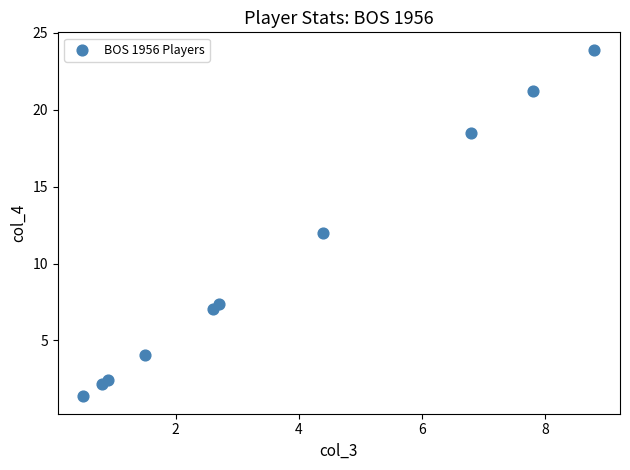

What is the average X value?

3.7